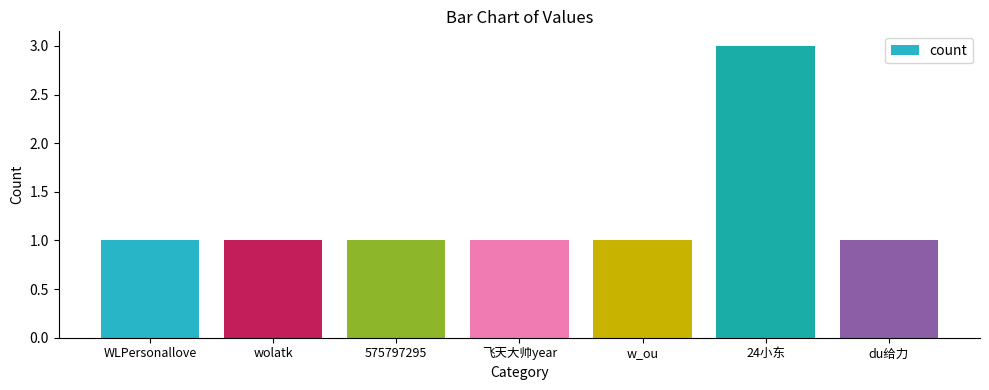

How many series are shown in this chart?

1